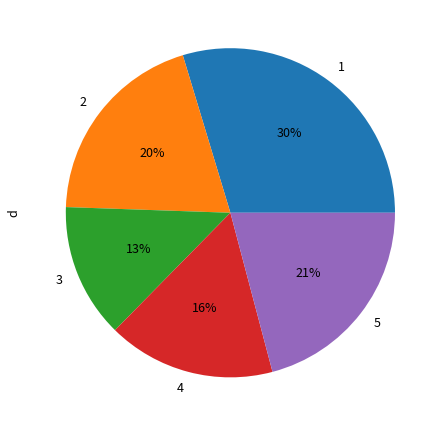

Which has a higher value, 4 or 3?

4